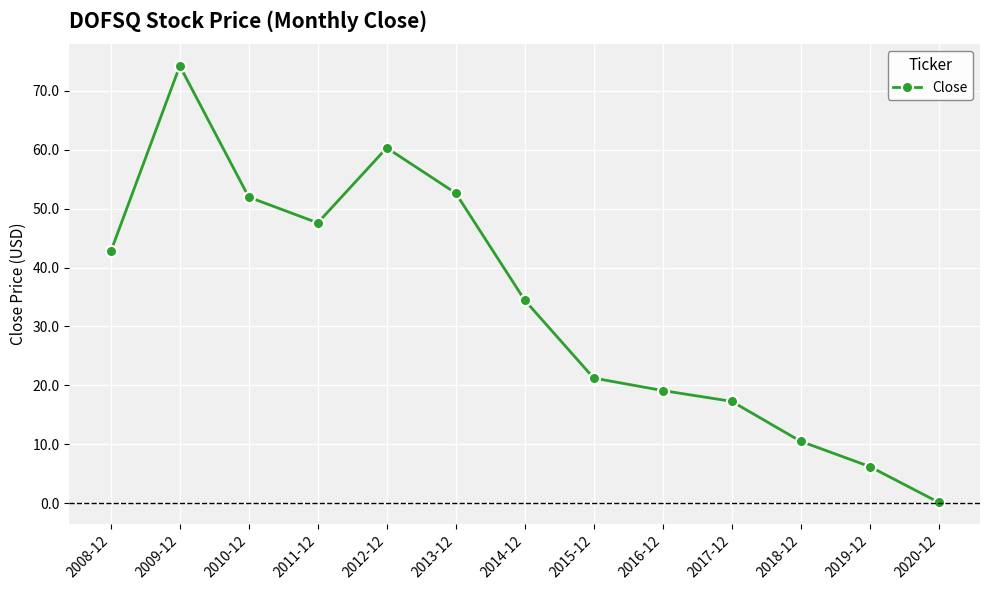

What is the change in value from 2009-12 to 2017-12?

-56.9